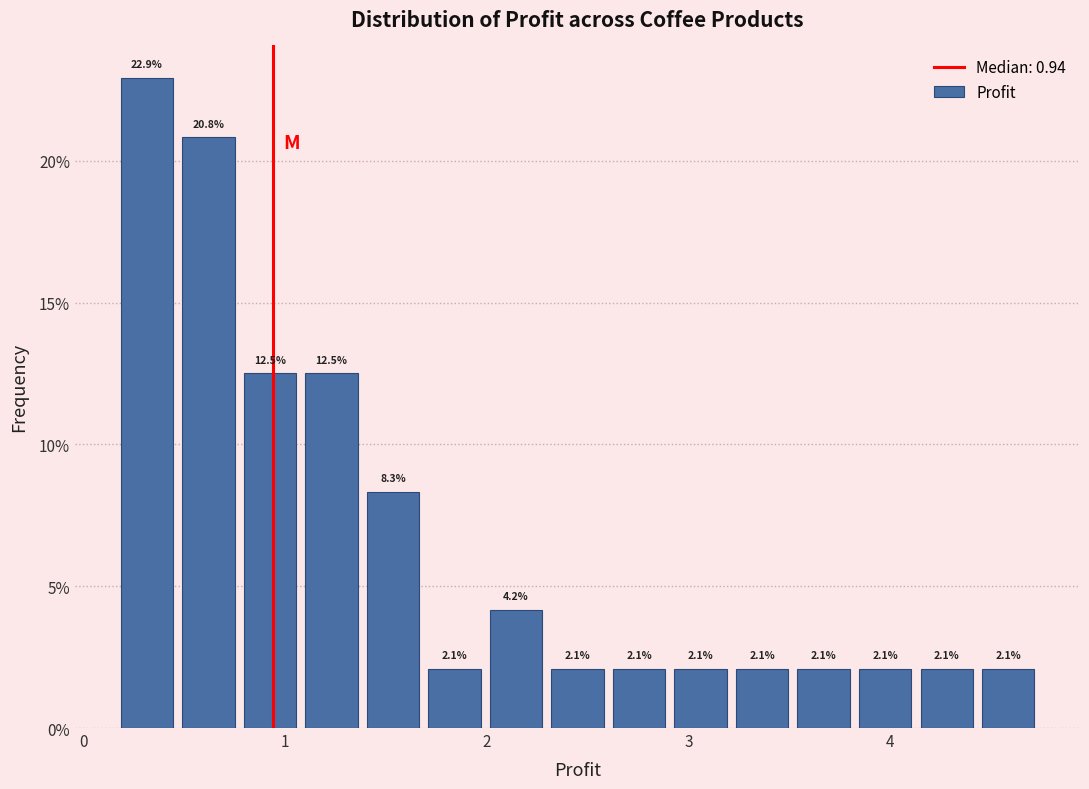

Read against the x-axis, roughly where is the centre of the tallest bar?

0.3